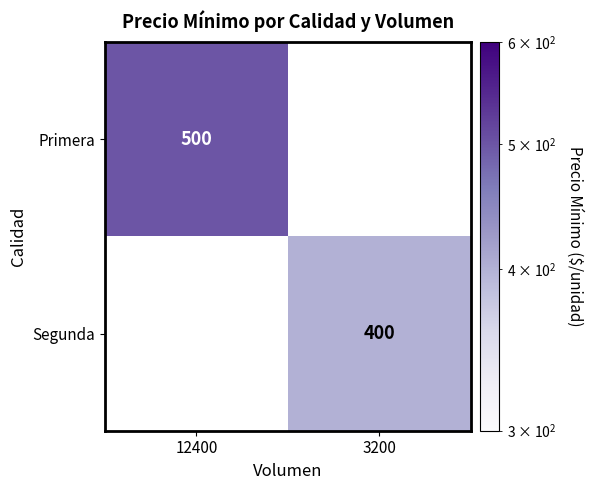

The Segunda series shows 400 at 3200. True or false?

True